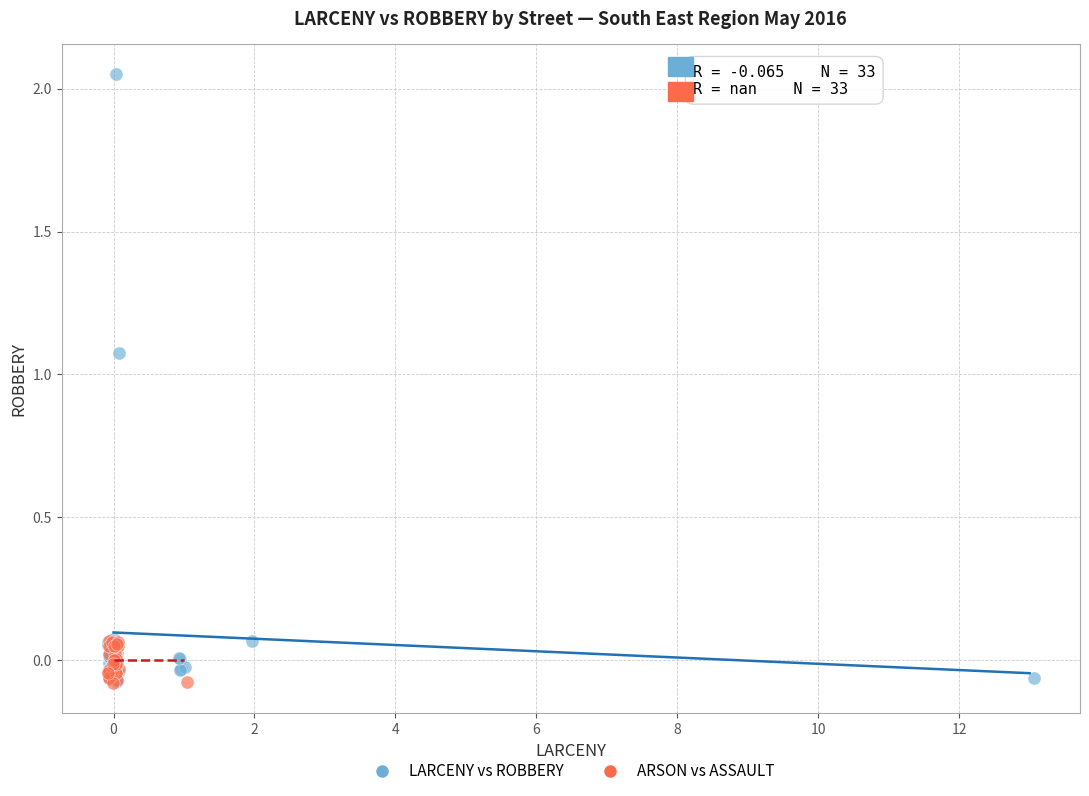

Which series has the widest spread of Y values?

LARCENY vs ROBBERY